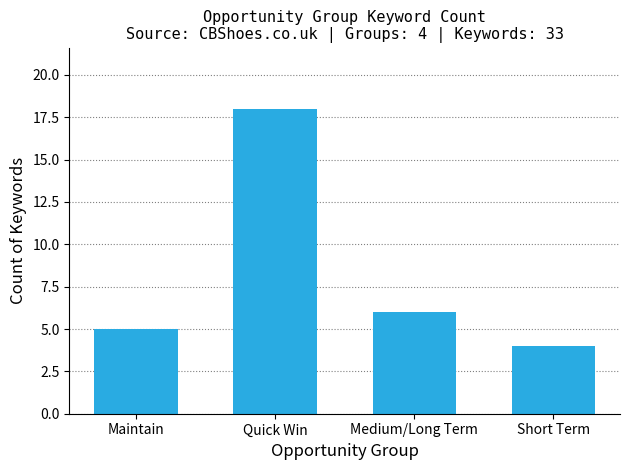

What is the change in value from Maintain to Quick Win?

+13